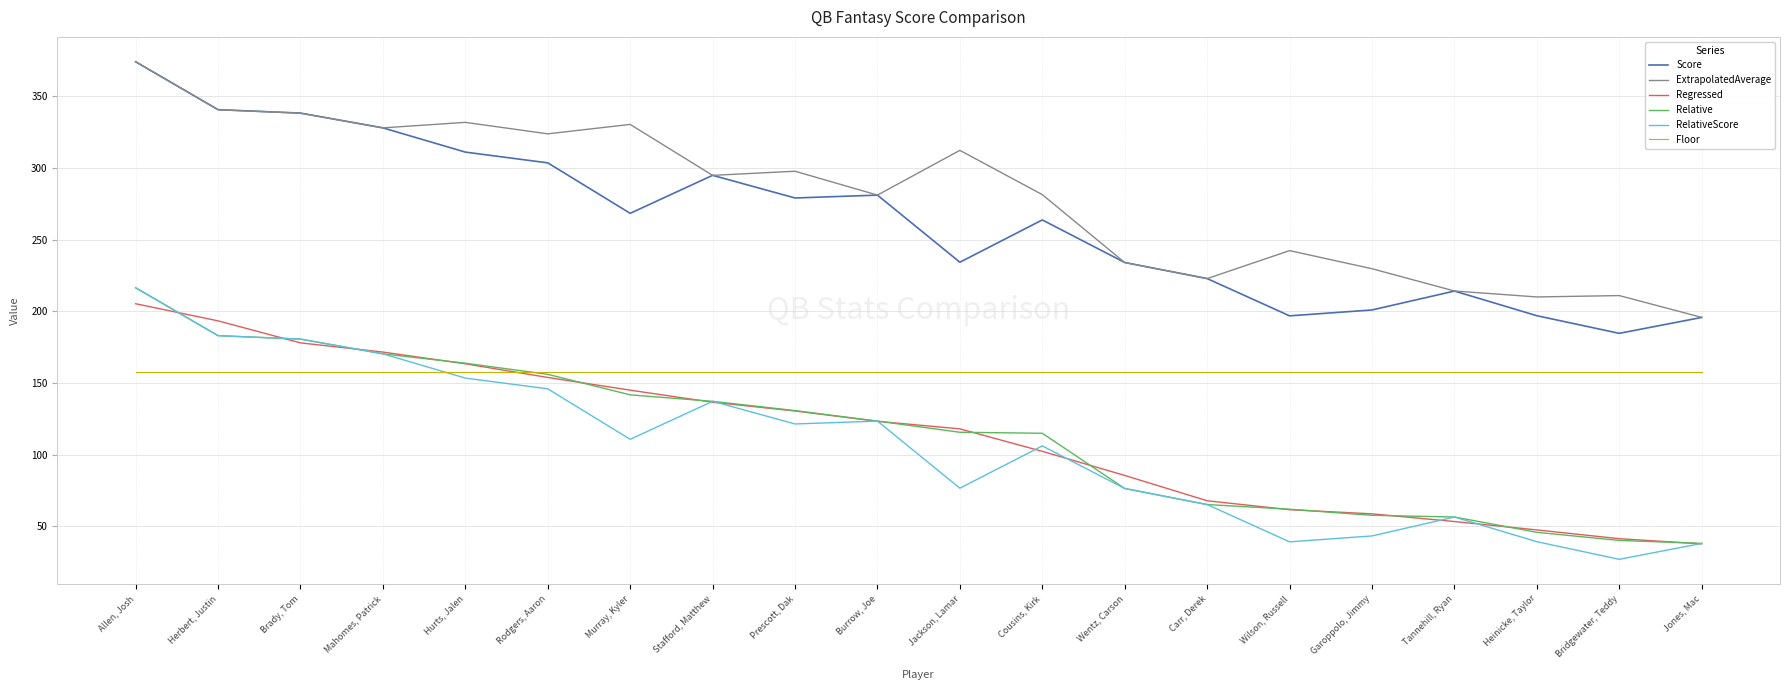

What is the minimum value for Regressed?

37.9